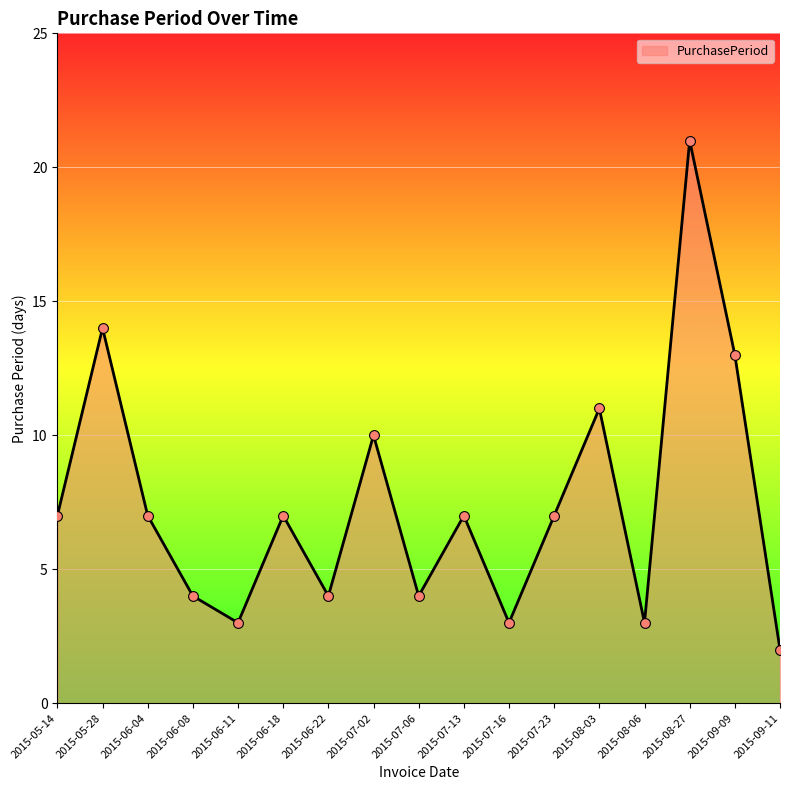

What is the change in value from 2015-07-02 to 2015-07-06?

-6